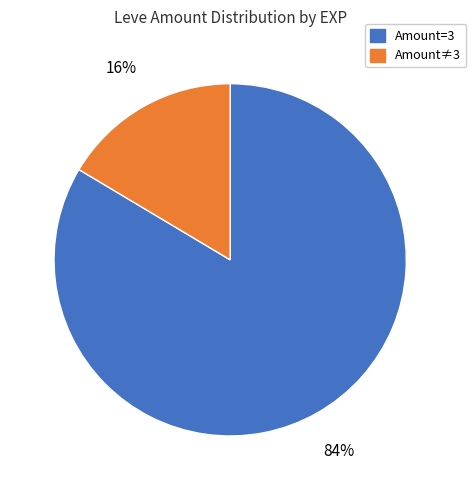

To the nearest percent, what is the average slice percentage?

50%